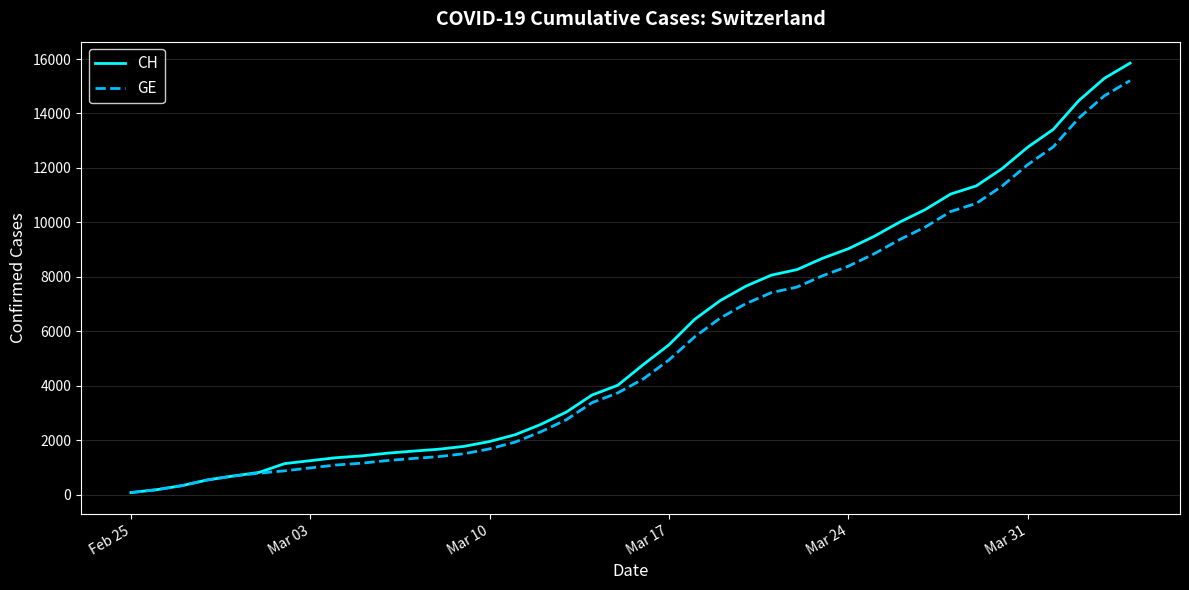

How many categories are shown in the chart?

40